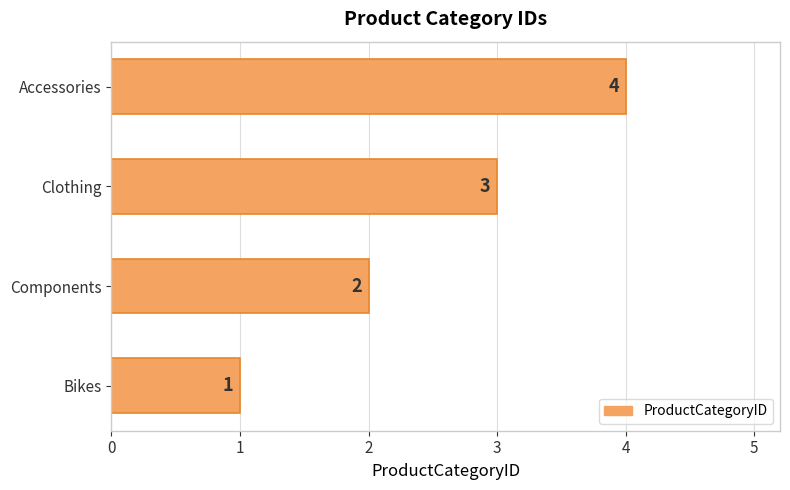

How many values are below 3?

2